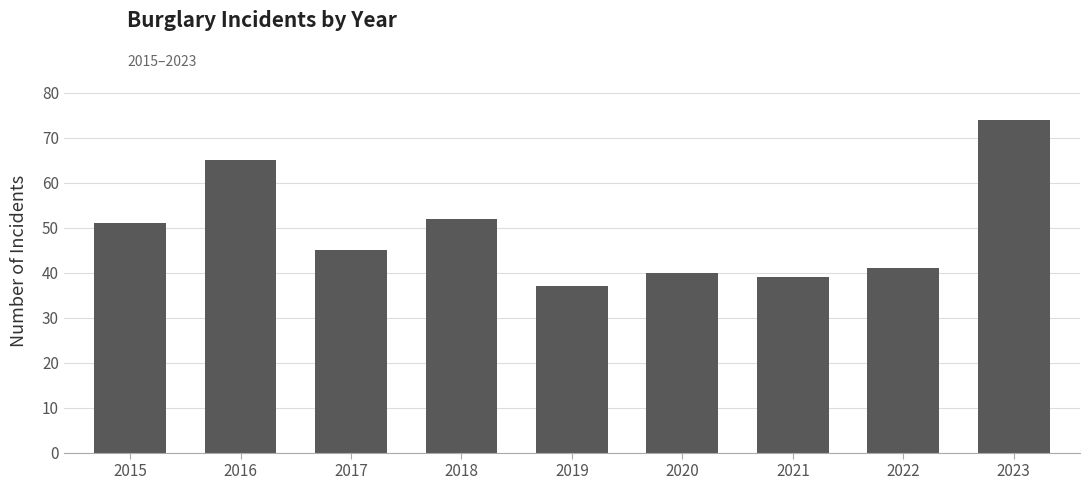

What is the difference between the values at 2015 and 2017?

6